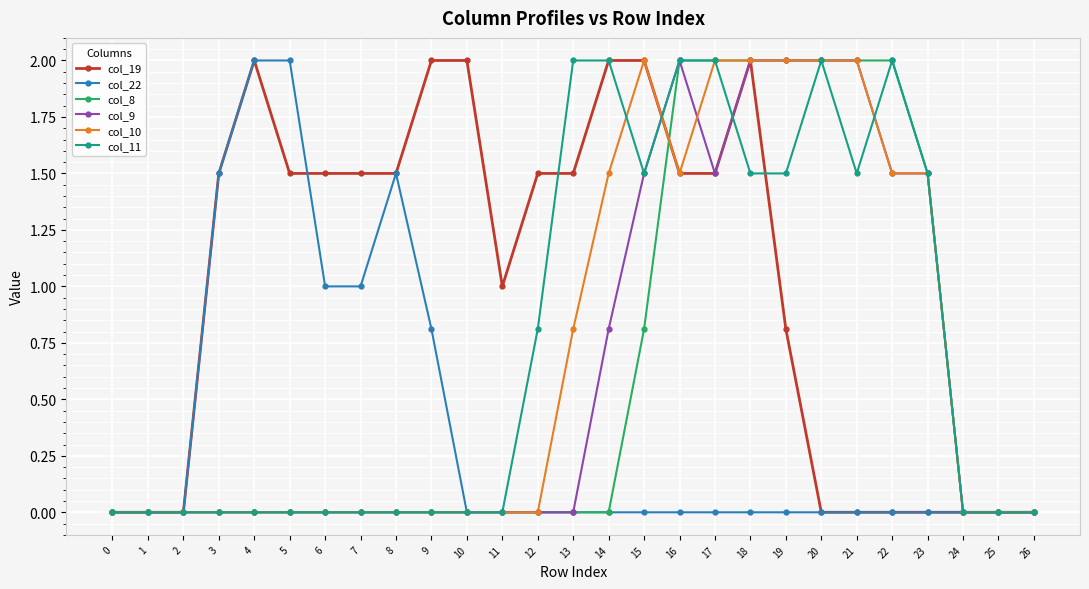

At which label is col_8 closest to 1?

15